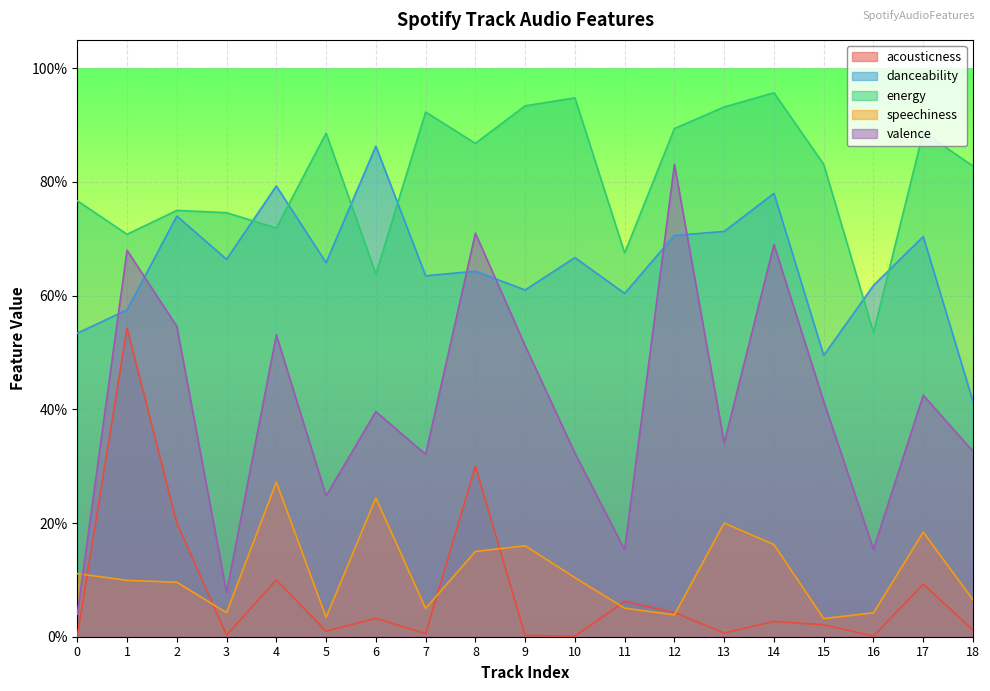

Reading right to left, list all the values displayed in this chart.

acousticness: 18=0.0	17=0.1	16=0.0	15=0.0	14=0.0	13=0.0	12=0.0	11=0.1	10=0.0	9=0.0	8=0.3	7=0.0	6=0.0	5=0.0	4=0.1	3=0.0	2=0.2	1=0.5	0=0.0
danceability: 18=0.4	17=0.7	16=0.6	15=0.5	14=0.8	13=0.7	12=0.7	11=0.6	10=0.7	9=0.6	8=0.6	7=0.6	6=0.9	5=0.7	4=0.8	3=0.7	2=0.7	1=0.6	0=0.5
energy: 18=0.8	17=0.9	16=0.5	15=0.8	14=1.0	13=0.9	12=0.9	11=0.7	10=0.9	9=0.9	8=0.9	7=0.9	6=0.6	5=0.9	4=0.7	3=0.7	2=0.8	1=0.7	0=0.8
speechiness: 18=0.1	17=0.2	16=0.0	15=0.0	14=0.2	13=0.2	12=0.0	11=0.1	10=0.1	9=0.2	8=0.1	7=0.0	6=0.2	5=0.0	4=0.3	3=0.0	2=0.1	1=0.1	0=0.1
valence: 18=0.3	17=0.4	16=0.2	15=0.4	14=0.7	13=0.3	12=0.8	11=0.2	10=0.3	9=0.5	8=0.7	7=0.3	6=0.4	5=0.2	4=0.5	3=0.1	2=0.5	1=0.7	0=0.0